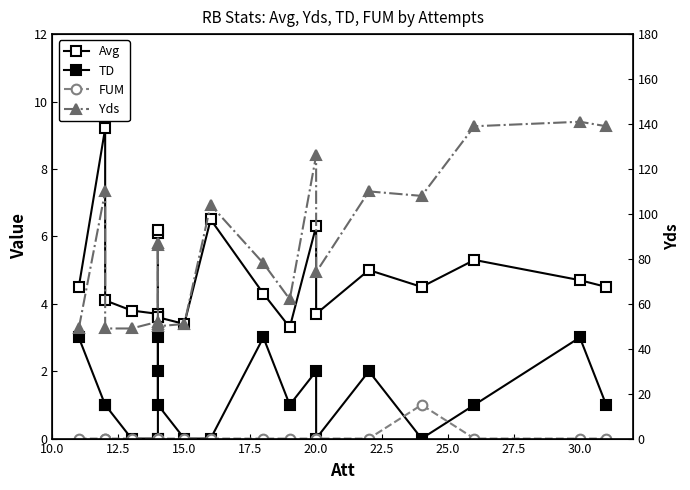

True or false: FUM and Yds intersect in this chart.

False